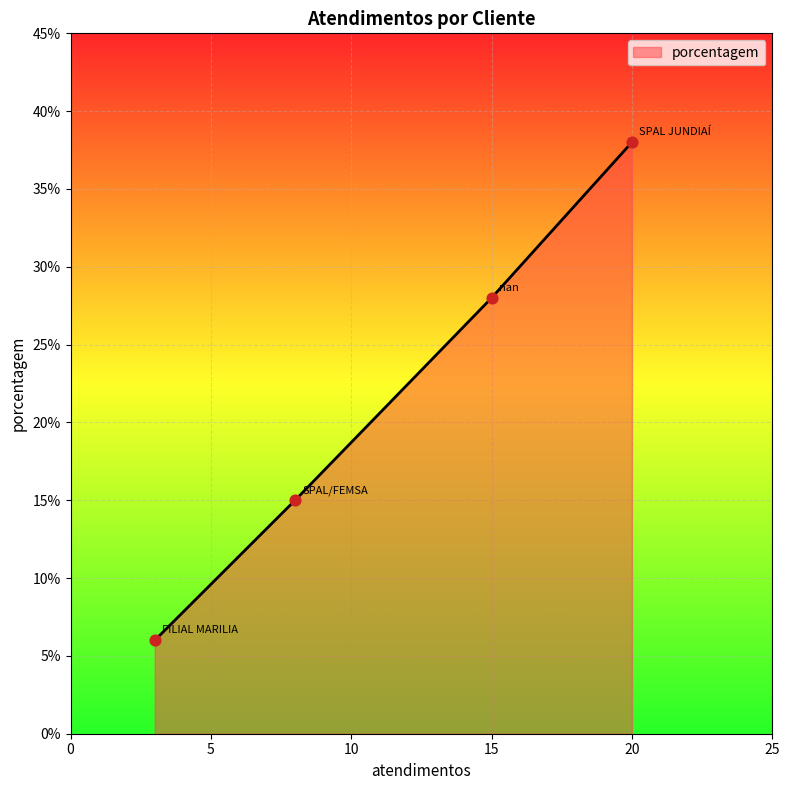

What is the average value?

22